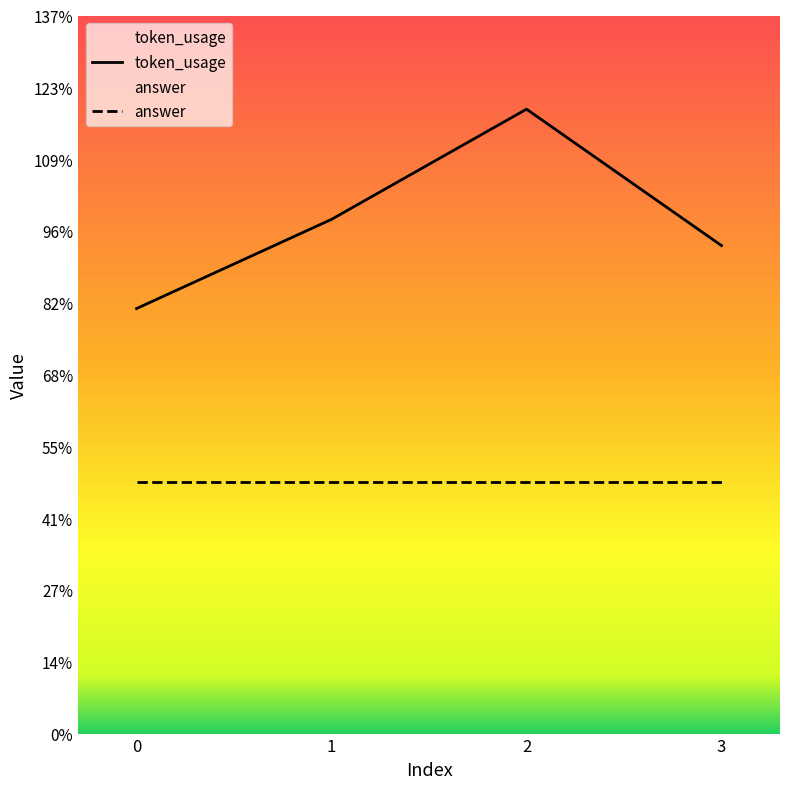

Approximately how many times larger is the value at 3 compared to 2?

0.8